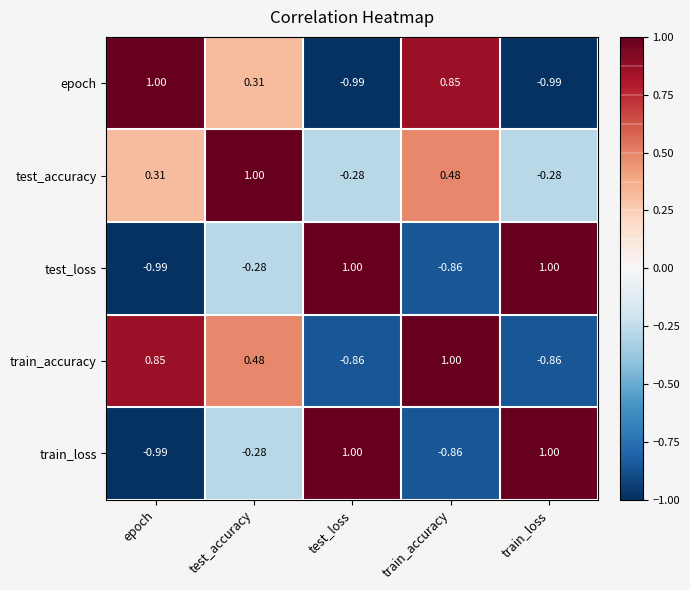

Count the number of data series in this chart.

5